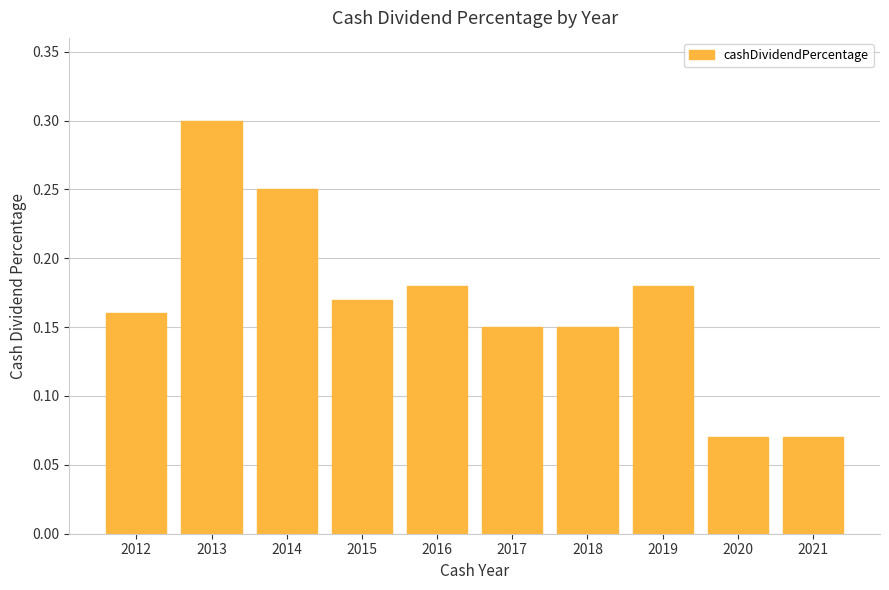

Does the chart contain stacked bars?

No